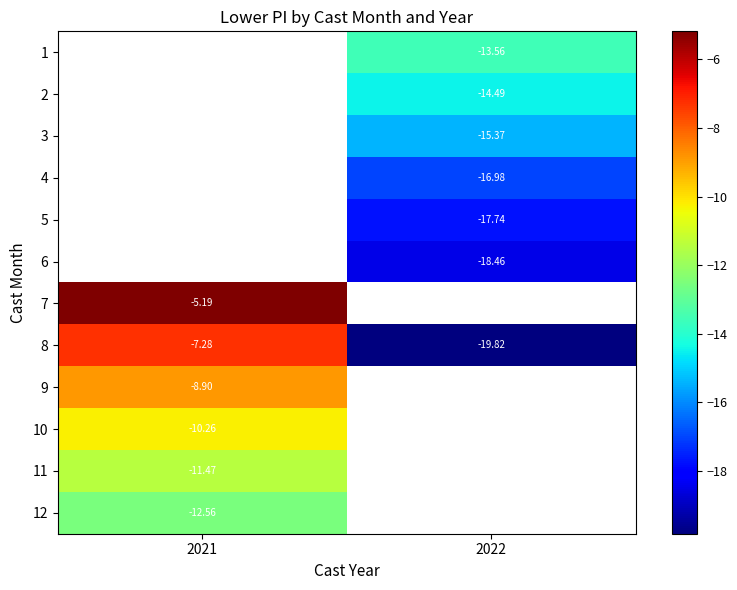

The 4 series shows -10.9 at 2022. True or false?

False